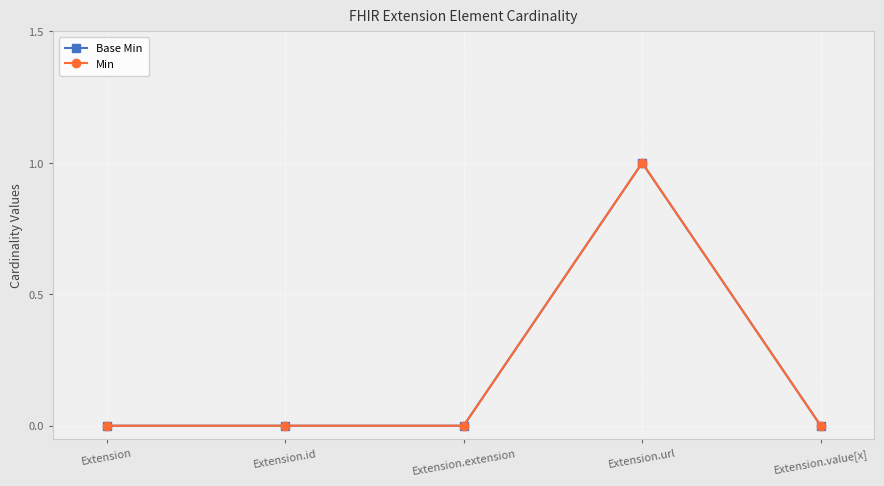

Does the chart have visible grid lines?

Yes